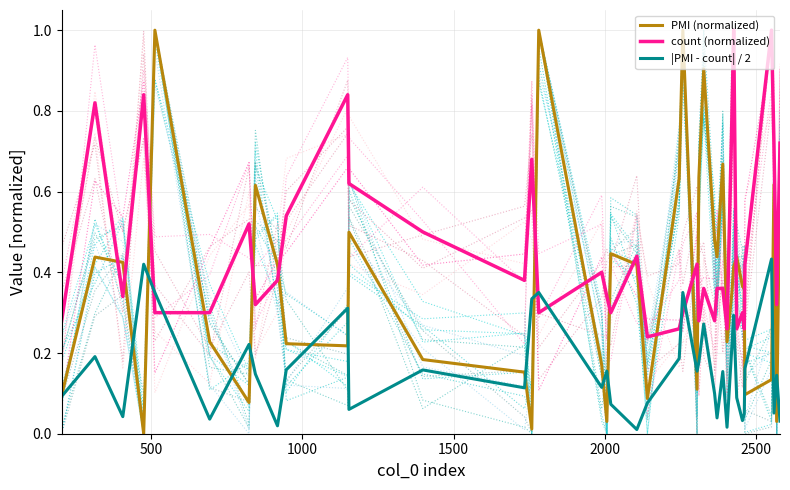

Which series ends up on top after the final intersection of count (normalized) and PMI (normalized)?

count (normalized)